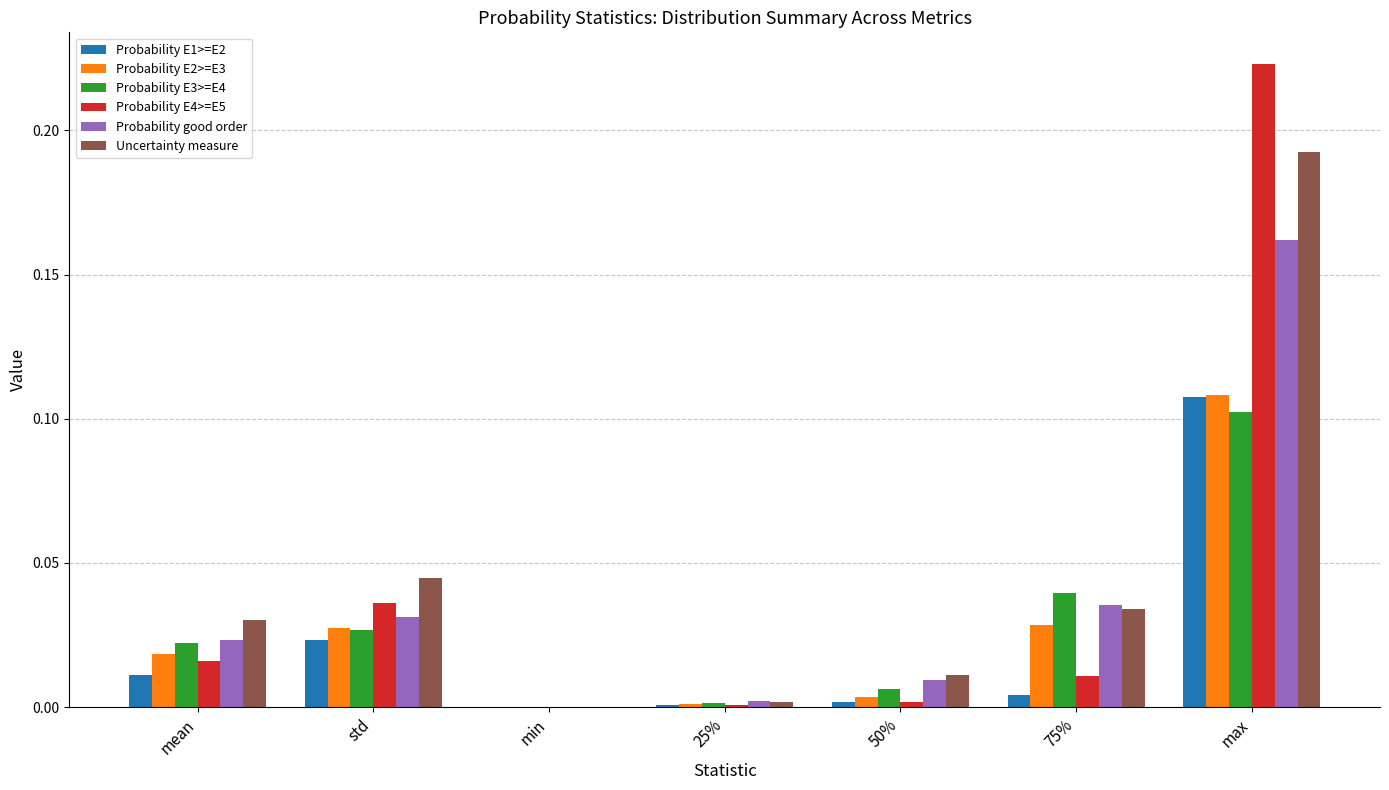

True or false: Uncertainty measure has a value of 0.0 at min.

True